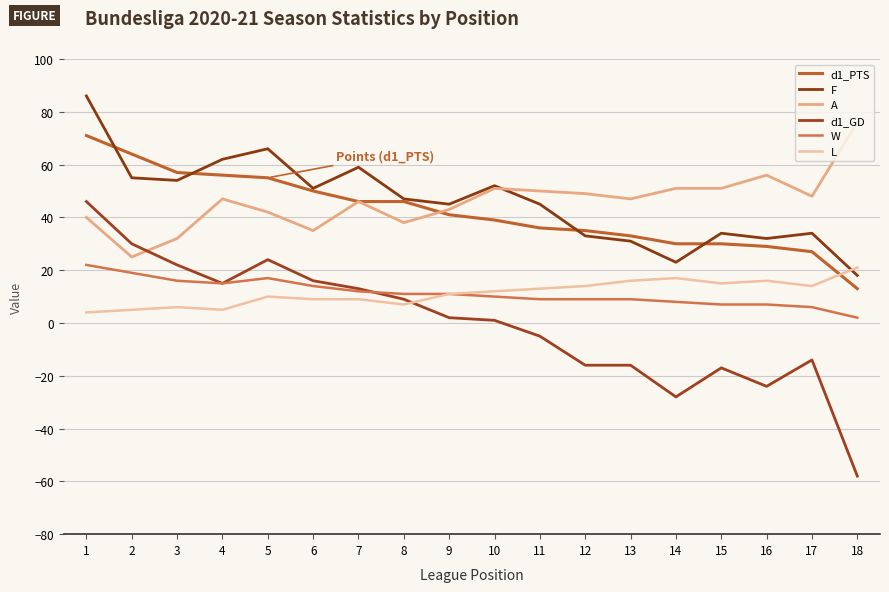

At which label is F closest to 52?

10